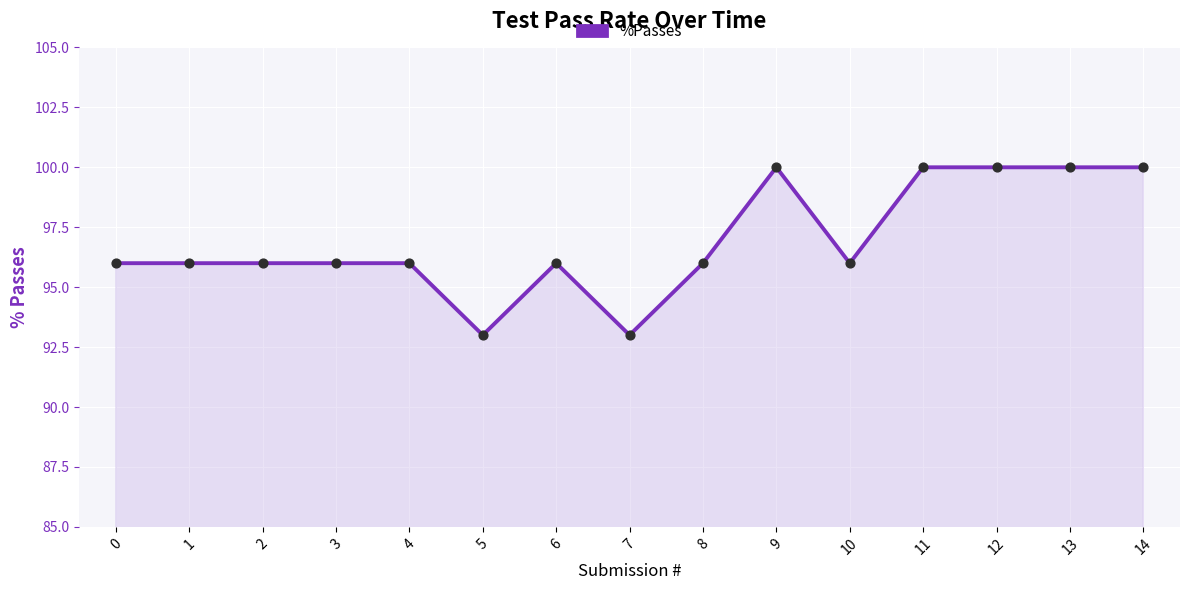

Approximately how many times larger is the value at 8 compared to 3?

1.0